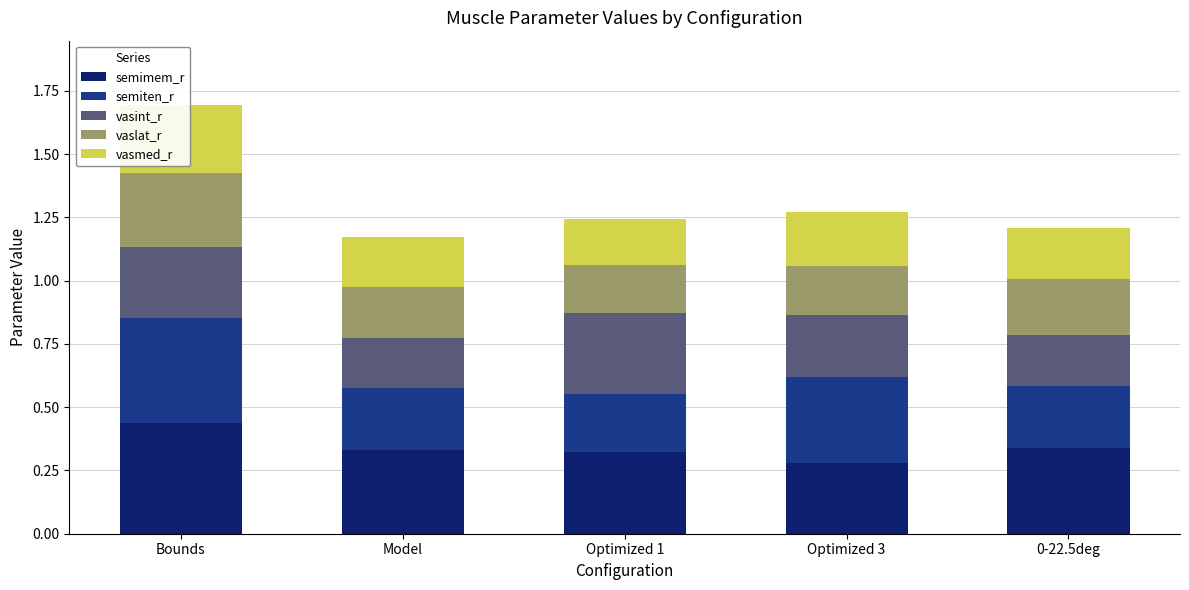

Which label corresponds to the largest value in the chart?

Bounds